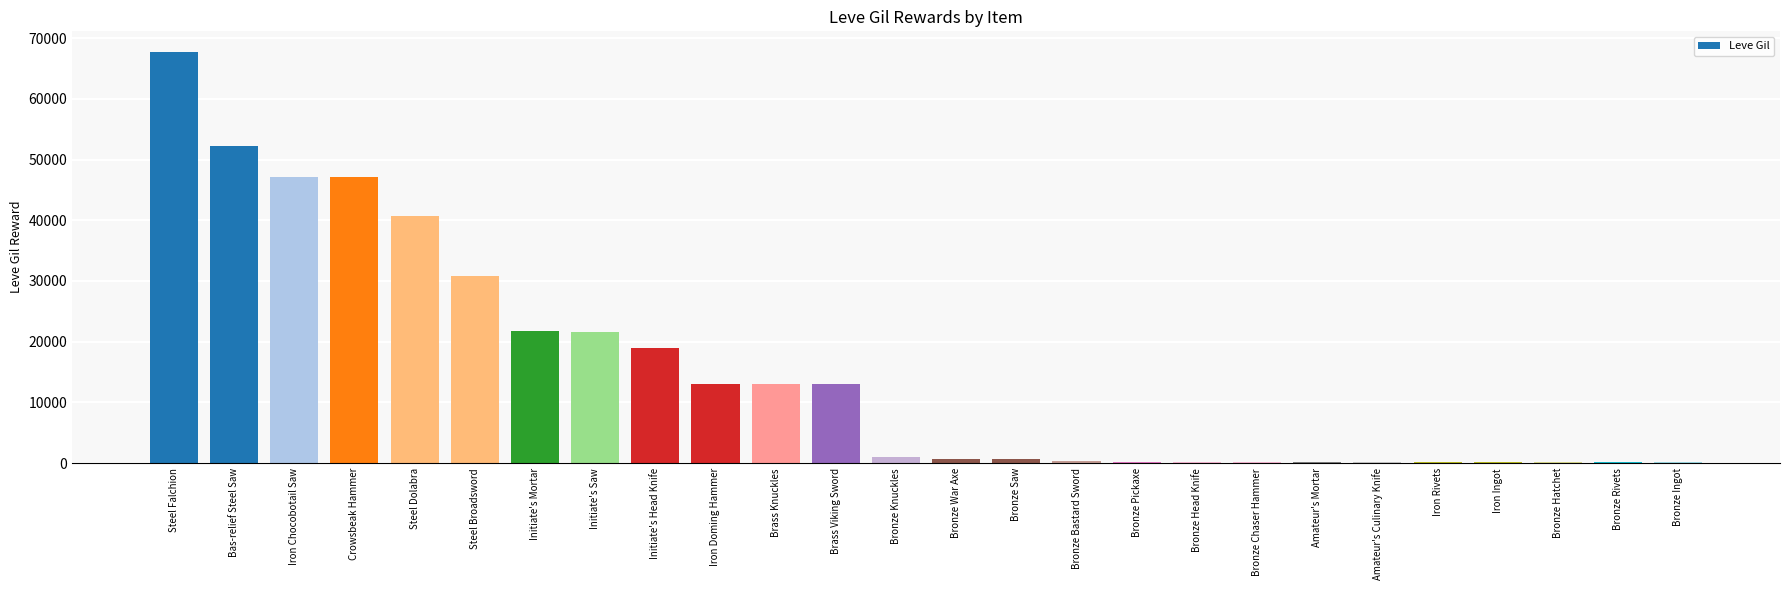

Which category has the highest value across all series?

Steel Falchion